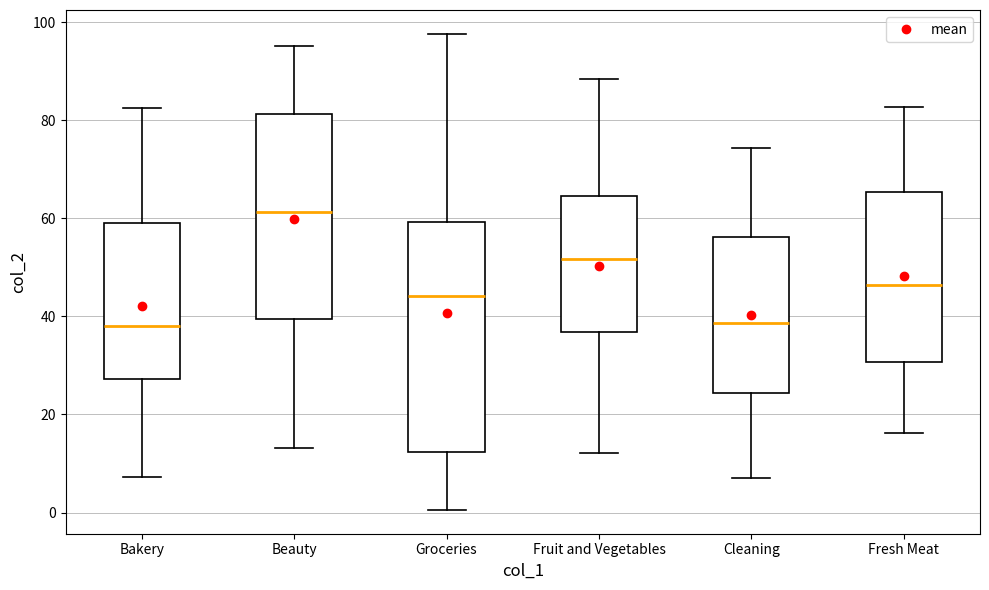

Reading left to right, read every box against the y-axis: the position of its median line, the range the box covers, and the ends of its whiskers. The values are not printed on the chart, so give them approximately, as read against the axis.

Bakery: median 38, box 28 to 58, whiskers 8 to 82
Beauty: median 62, box 40 to 82, whiskers 14 to 96
Groceries: median 44, box 12 to 60, whiskers 0 to 98
Fruit and Vegetables: median 52, box 36 to 64, whiskers 12 to 88
Cleaning: median 38, box 24 to 56, whiskers 8 to 74
Fresh Meat: median 46, box 30 to 66, whiskers 16 to 82